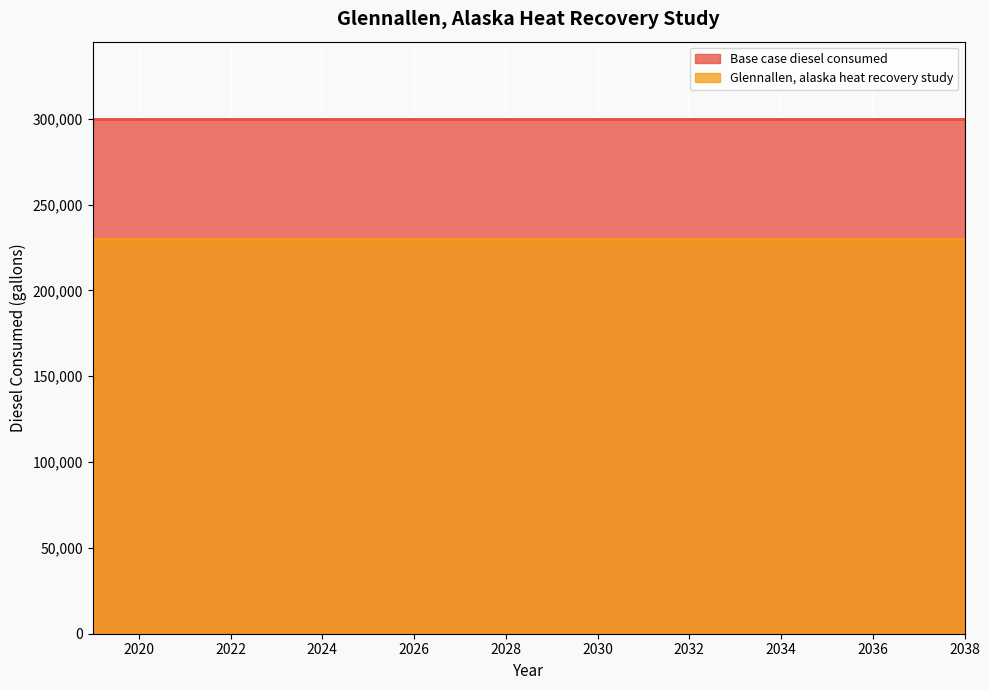

How many categories are shown in the chart?

20